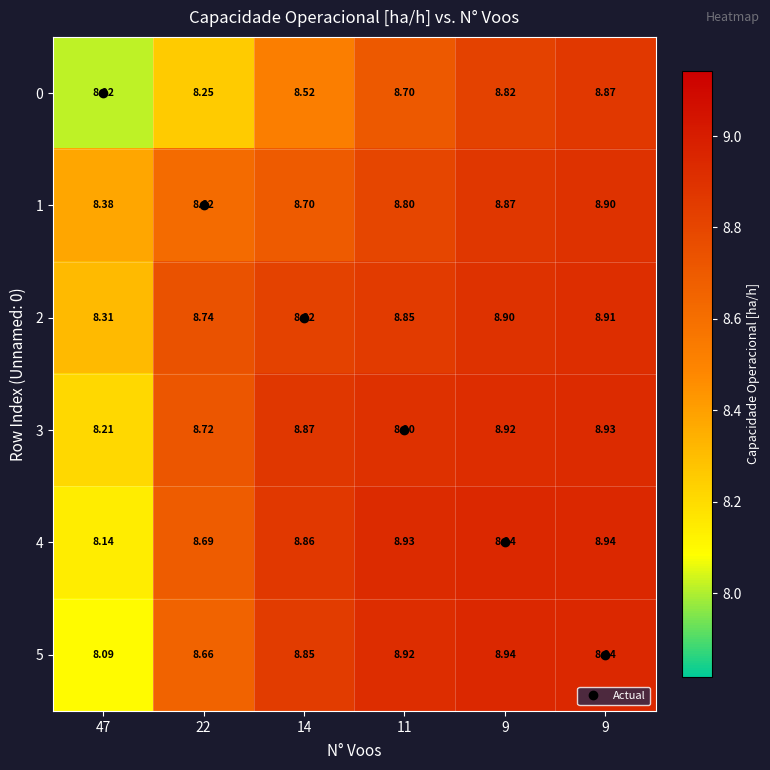

Reading right to left, extract all data points from this chart.

0: 9=8.9	9=8.8	11=8.7	14=8.5	22=8.2	47=8.0
1: 9=8.9	9=8.9	11=8.8	14=8.7	22=8.6	47=8.4
2: 9=8.9	9=8.9	11=8.8	14=8.8	22=8.7	47=8.3
3: 9=8.9	9=8.9	11=8.9	14=8.9	22=8.7	47=8.2
4: 9=8.9	9=8.9	11=8.9	14=8.9	22=8.7	47=8.1
5: 9=8.9	9=8.9	11=8.9	14=8.8	22=8.7	47=8.1